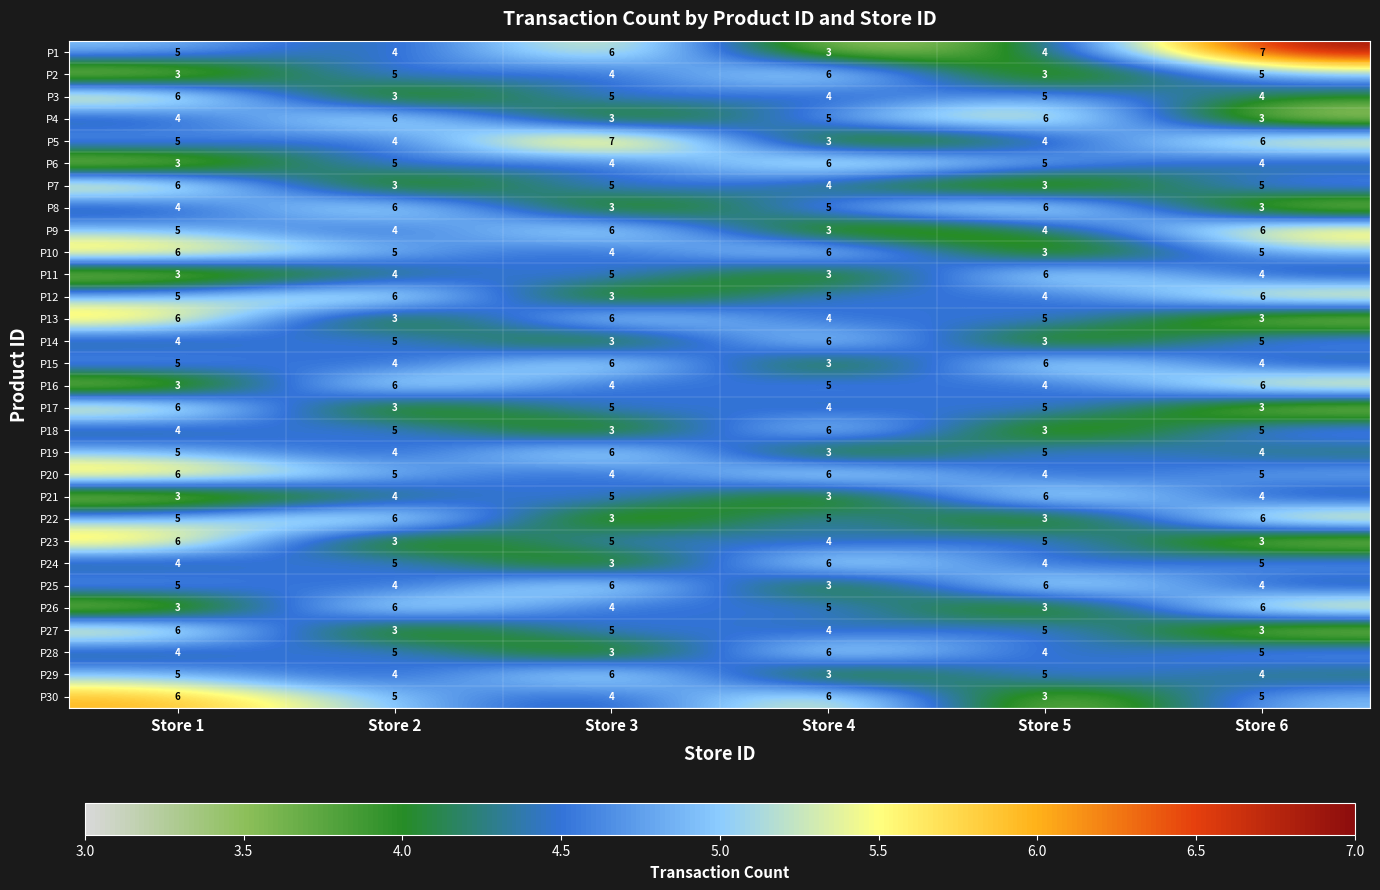

How many data points in P24 are less than 5?

3